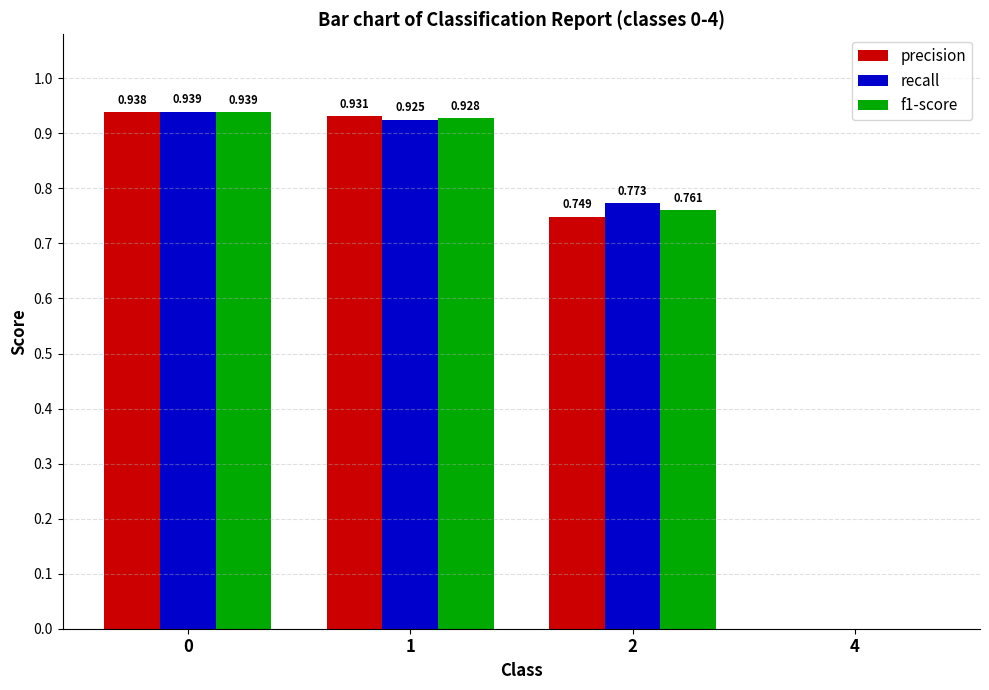

At which label is f1-score closest to 0?

4